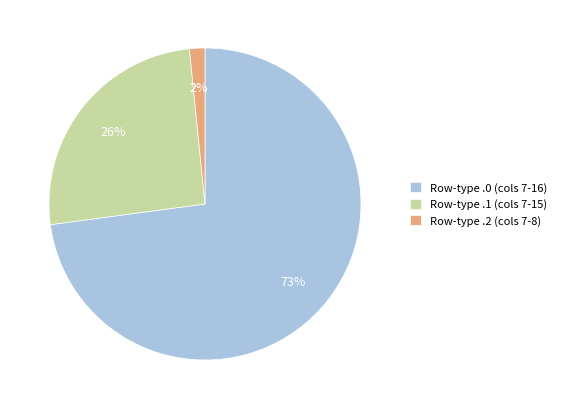

Which slice is the largest?

Row-type .0 (cols 7-16)